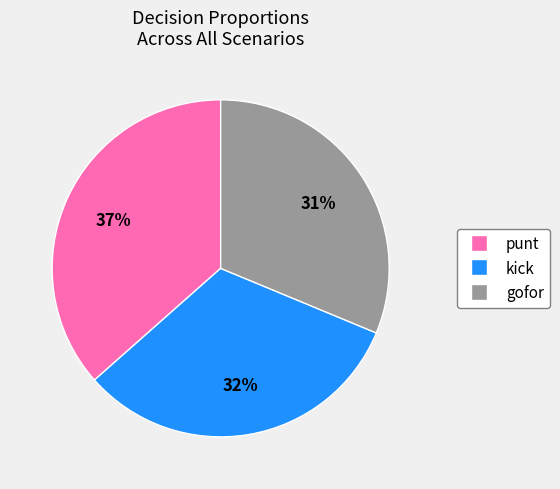

What percentage is the kick slice, to the nearest percent?

32%